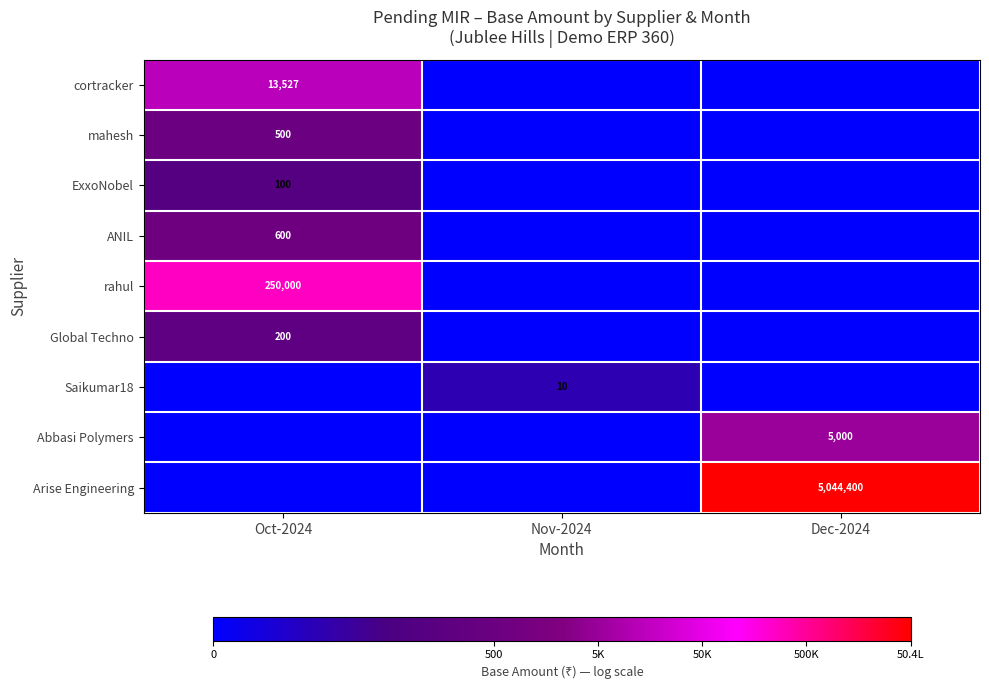

Is the value of mahesh at Oct-2024 greater than the value of Saikumar18 at Nov-2024?

Yes